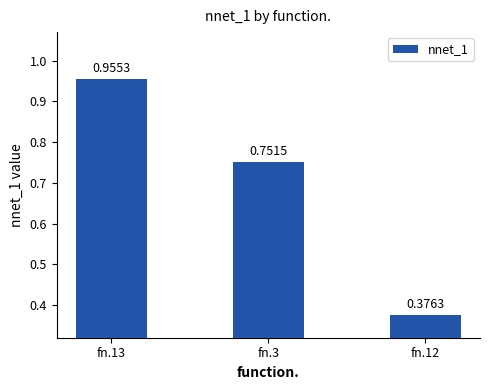

What is the change in value from fn.13 to fn.3?

-0.2